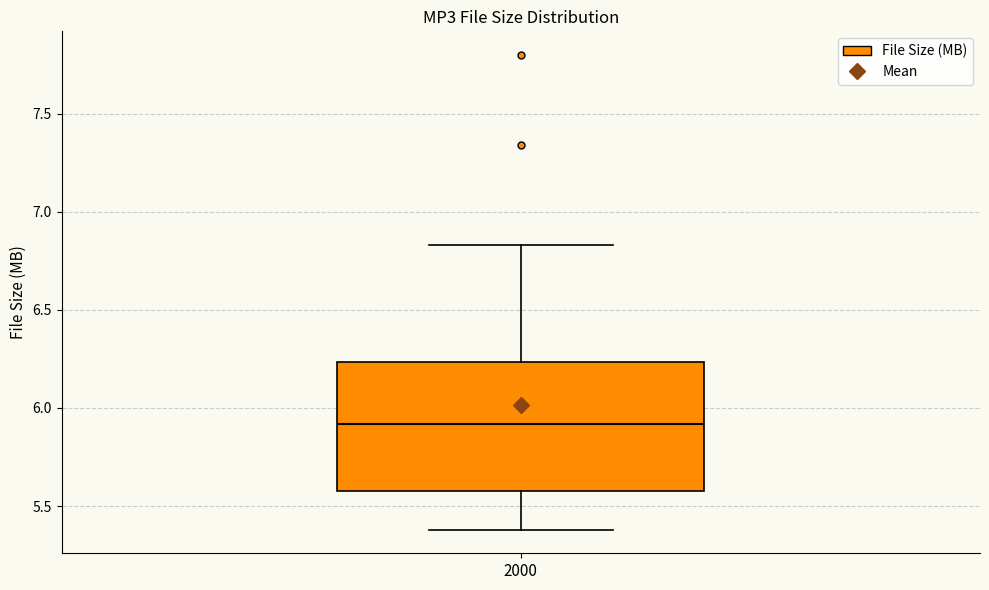

Transcribe this box plot: give where the median line is, the range the box spans, and where the two whiskers end, as read against the y-axis. The values are not printed on the chart, so give them approximately, as read against the axis.

median 5.90, box 5.60 to 6.25, whiskers 5.40 to 6.85